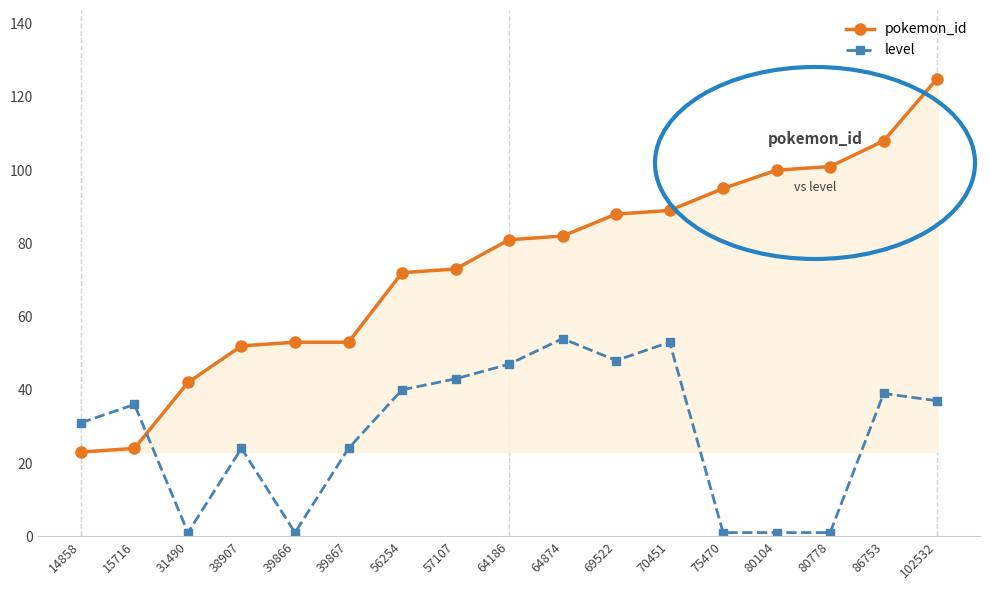

How many intersections are there between pokemon_id and level?

1